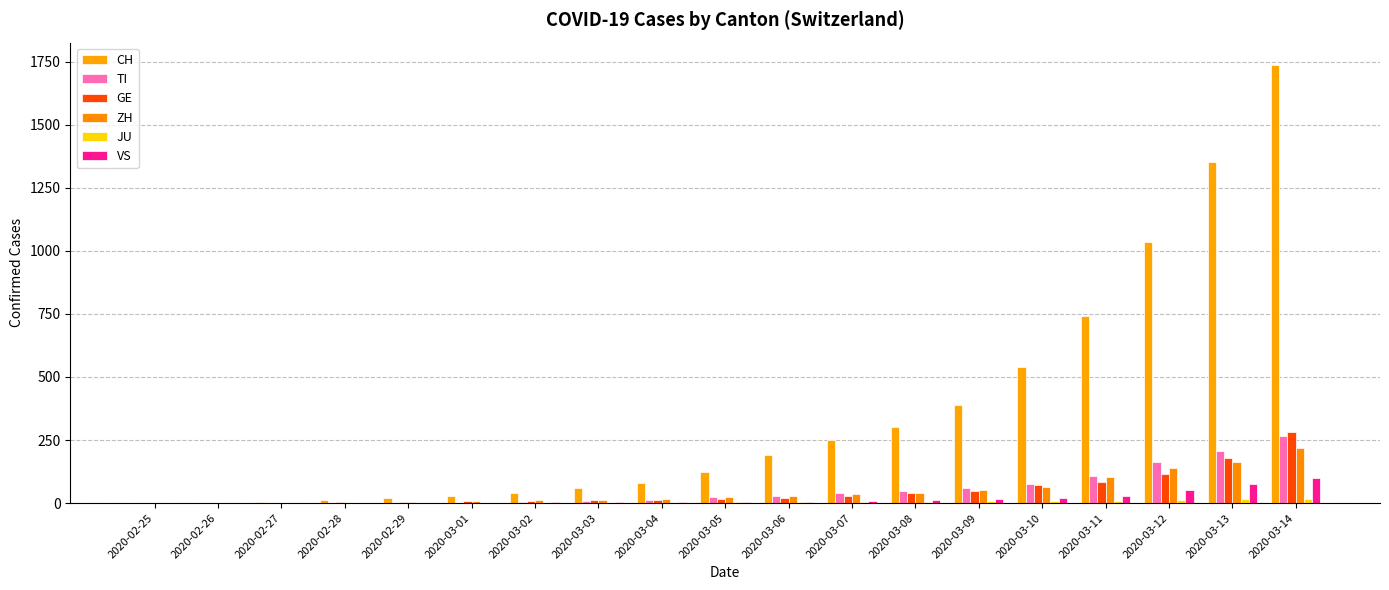

How many series are shown in this chart?

6